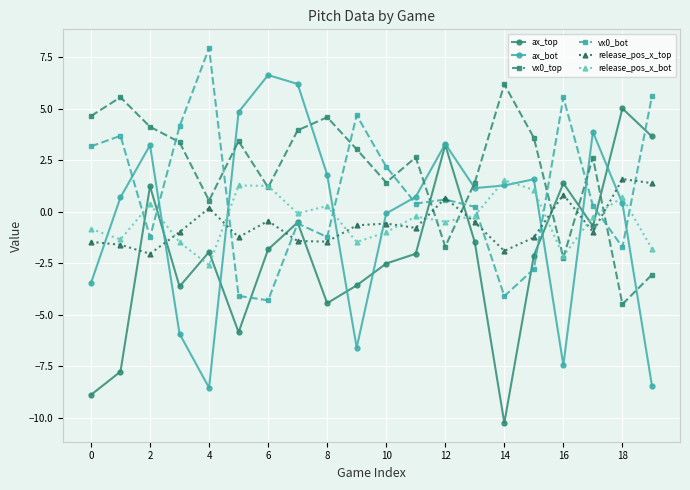

What is the lowest value of the vx0_bot series?

-4.3